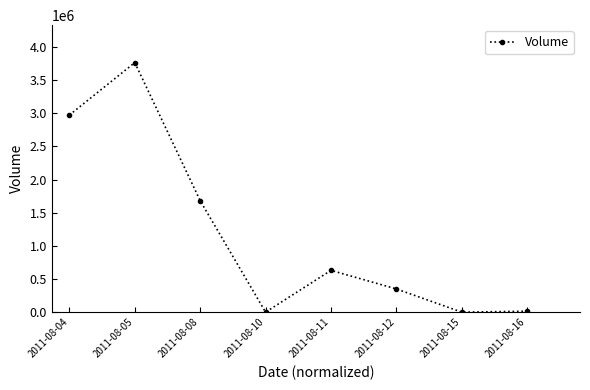

Which label corresponds to the largest value in the chart?

2011-08-05